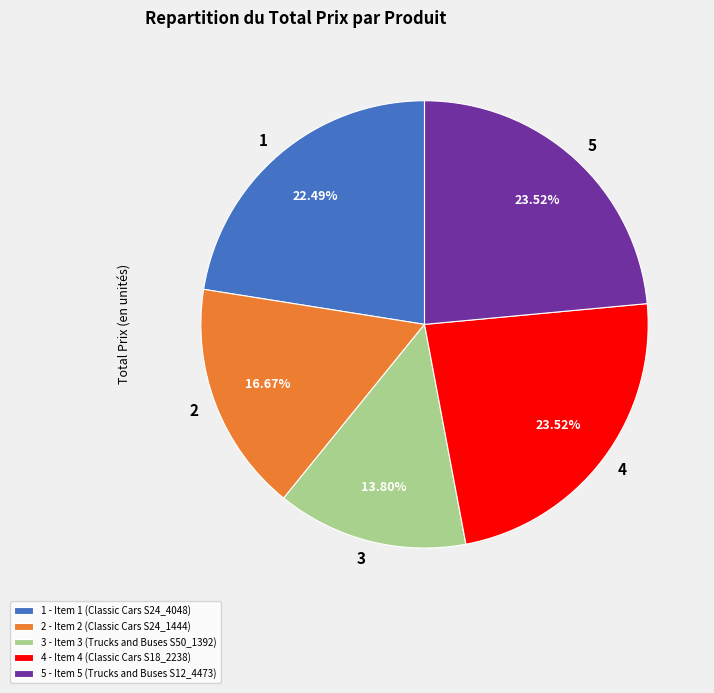

Do 3 and 2 together represent more than half of the pie?

No